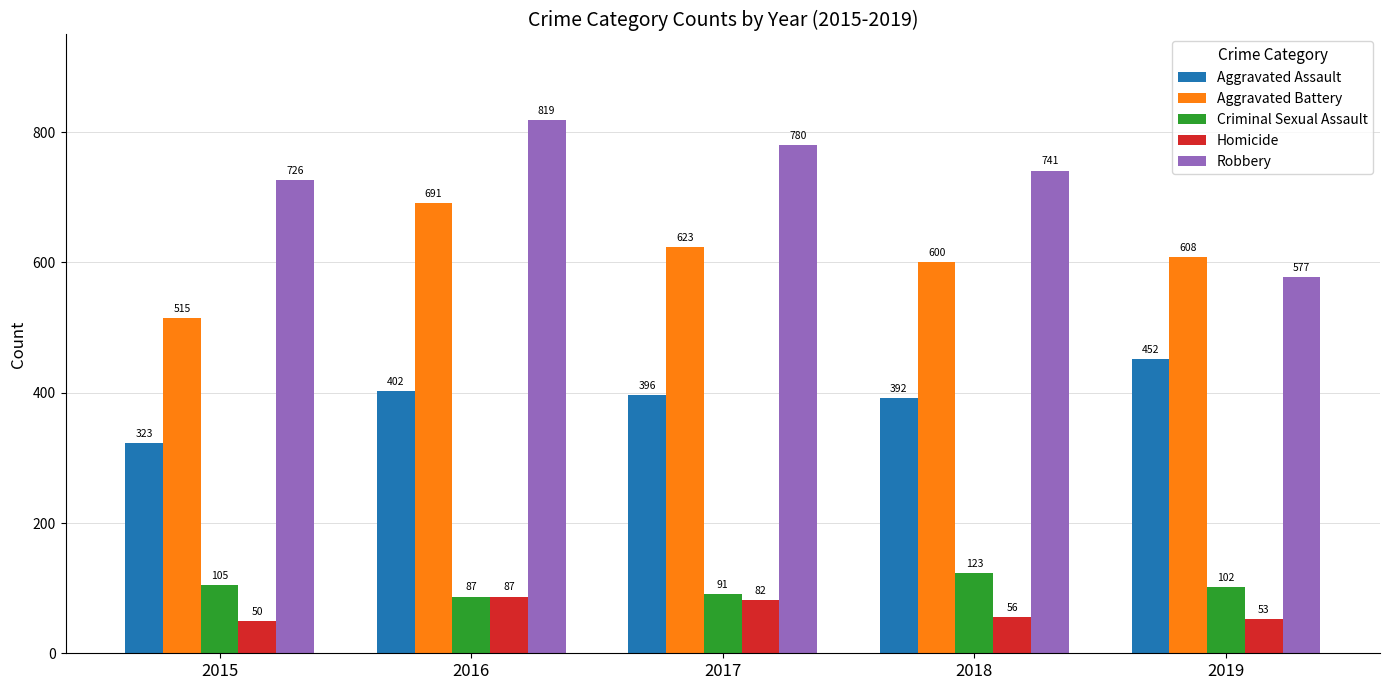

Between 2016 and 2019, which series saw the biggest shift?

Robbery